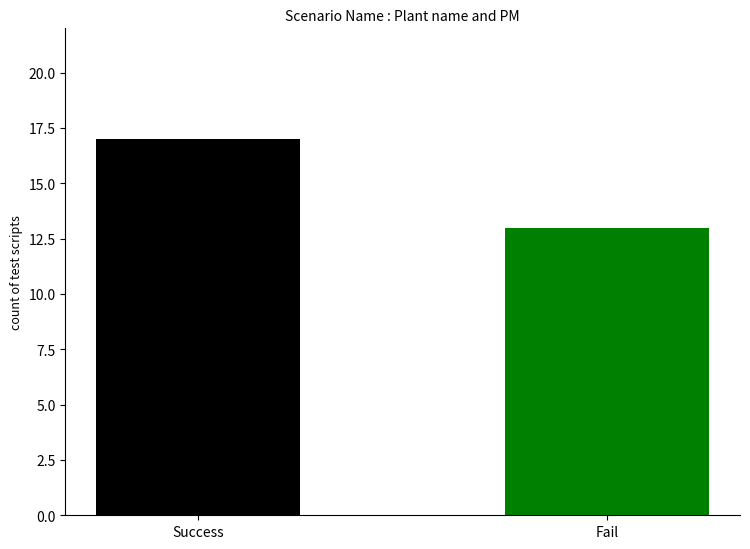

How many series are shown in this chart?

1